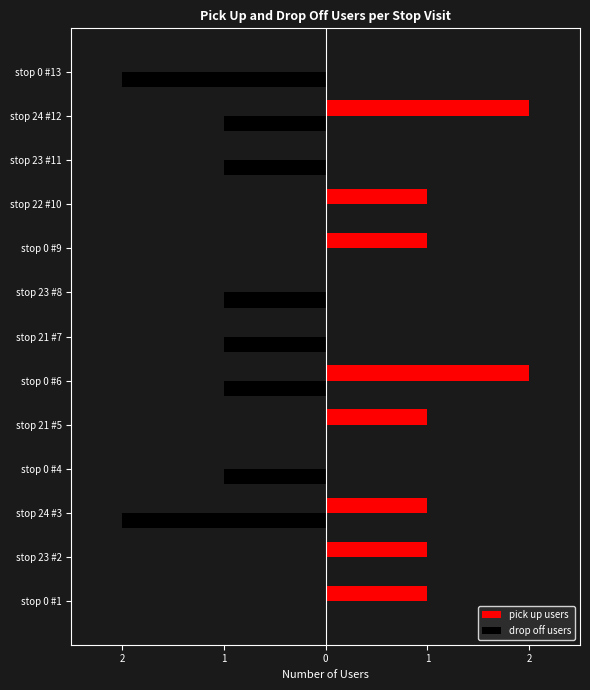

What are all the series names shown in the legend?

pick up users, drop off users